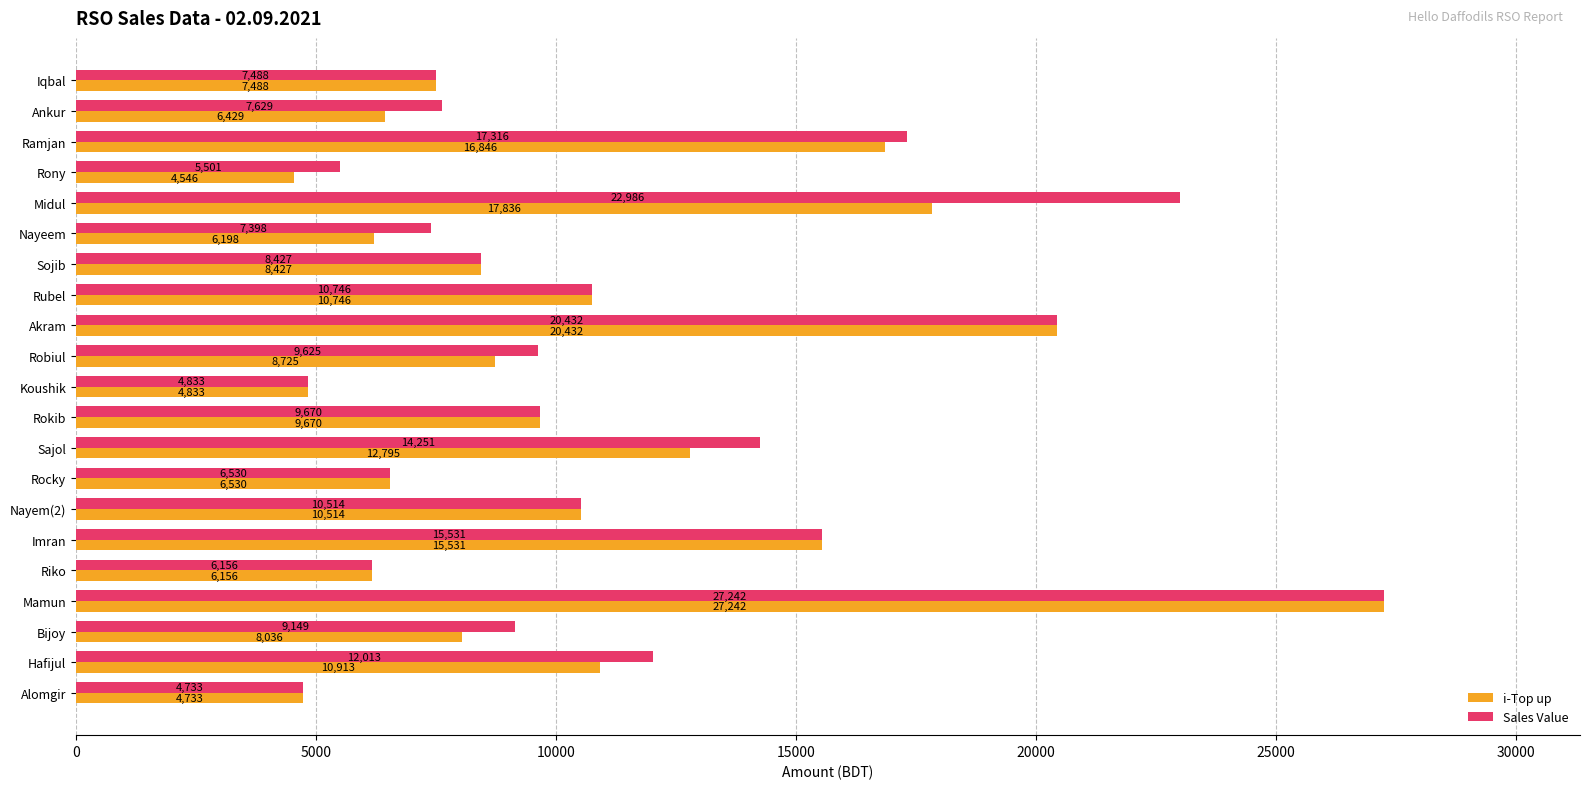

At how many categories does at least one series exceed 25506?

1